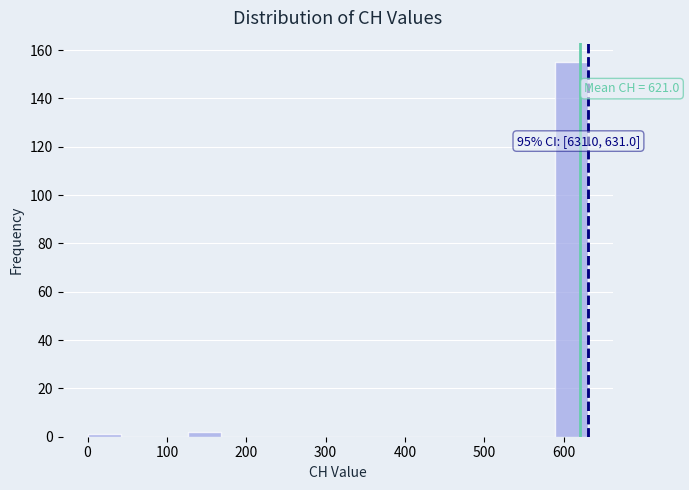

Which range on the x-axis has the tallest bar?

590 to 630